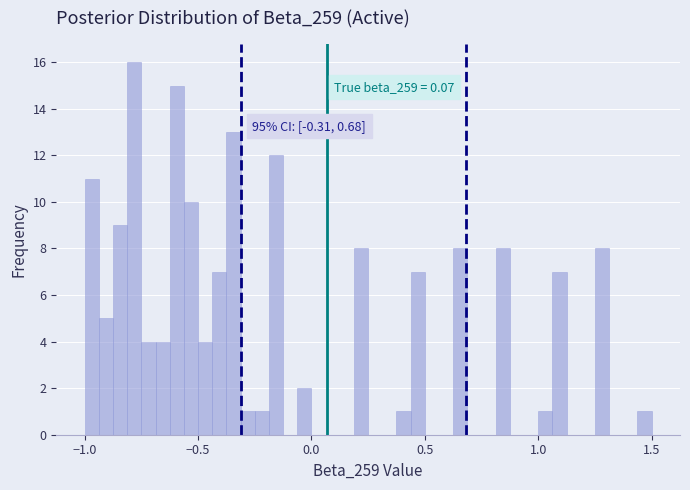

Read against the x-axis, roughly where is the centre of the tallest bar?

-0.80